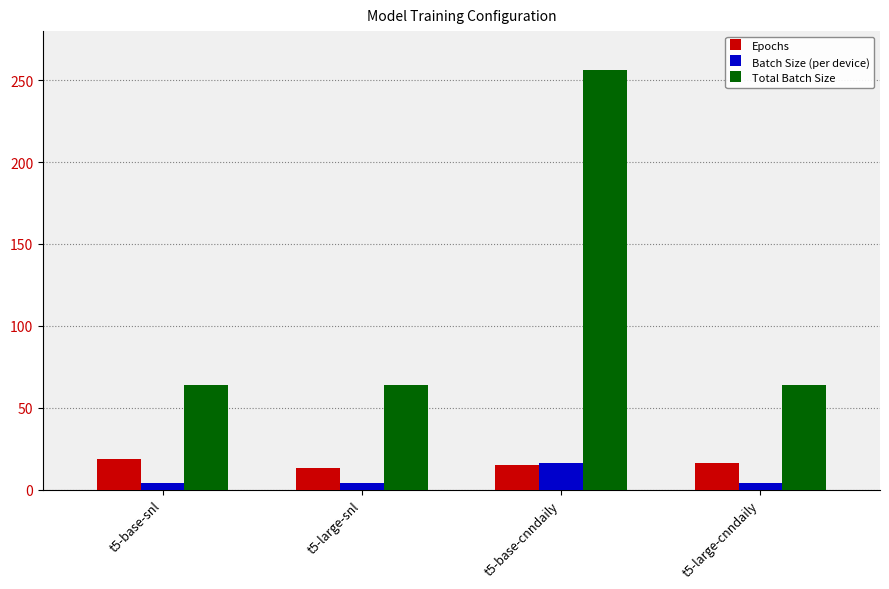

What is the value of the Epochs bar at the 4th from the left?

16